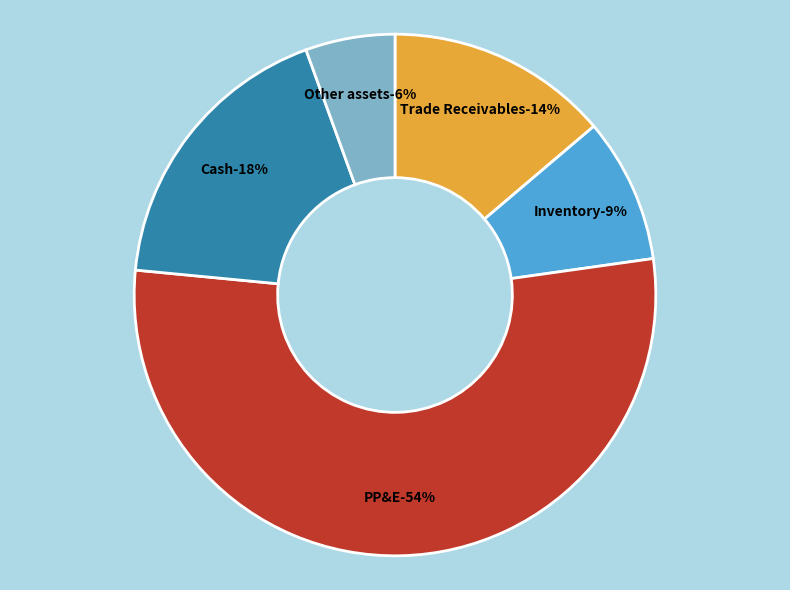

The Cash slice represents 32% of the pie. True or false?

False